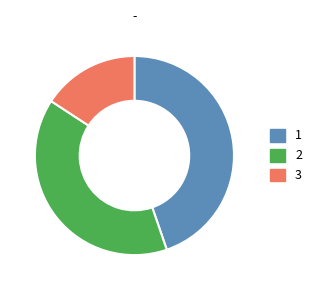

Do 3 and 2 together represent more than half of the pie?

Yes